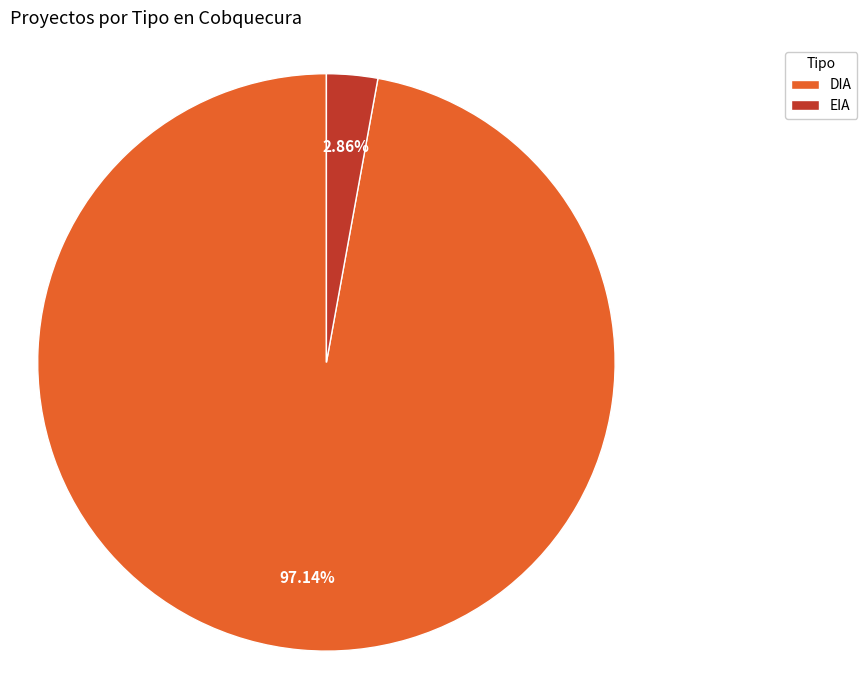

Combined, do EIA and DIA account for over 50%?

Yes